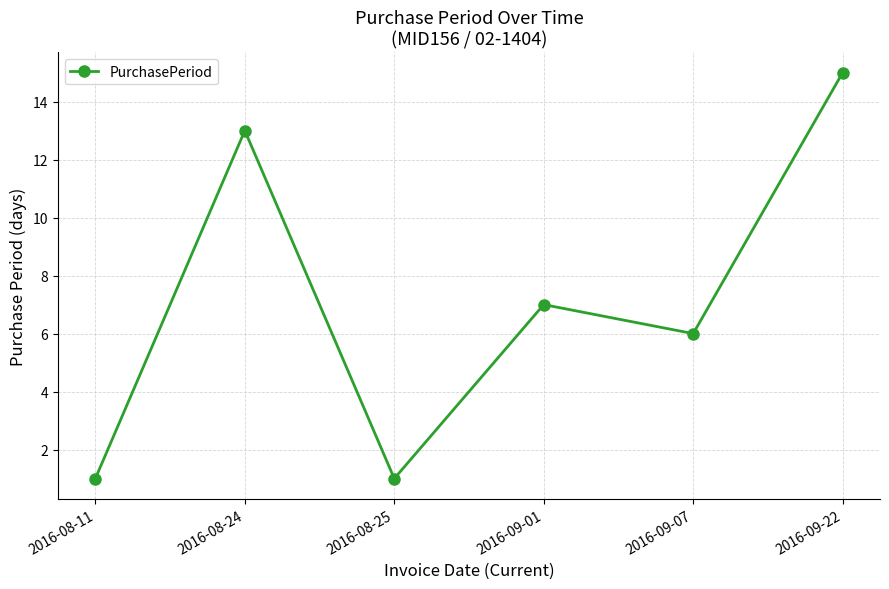

How many series are shown in this chart?

1